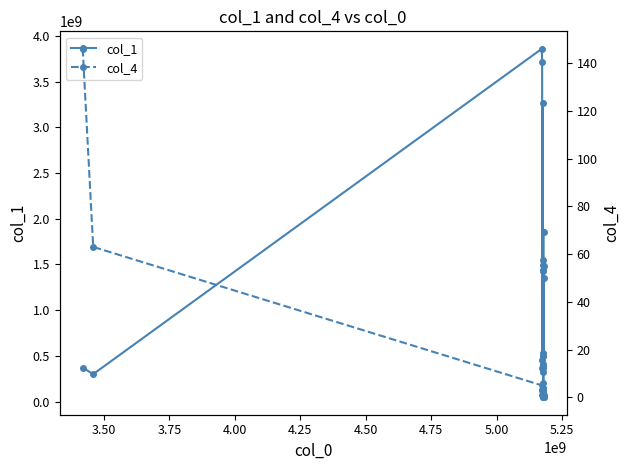

How many interior local peaks does the col_1 series have?

6